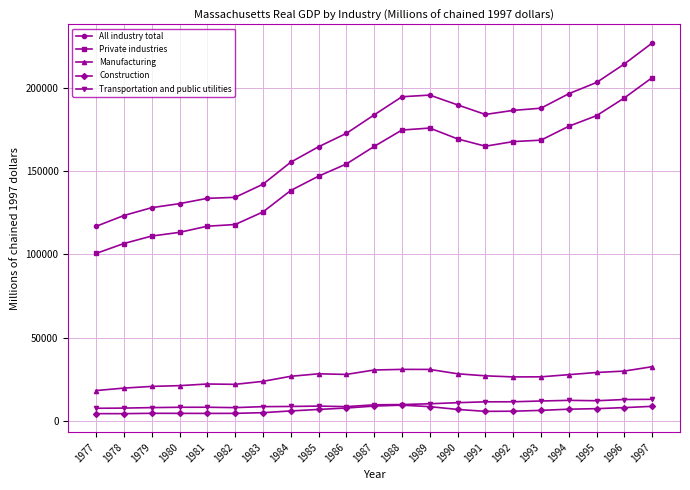

What is the difference between the second highest and minimum values in the Manufacturing series?

12703.6